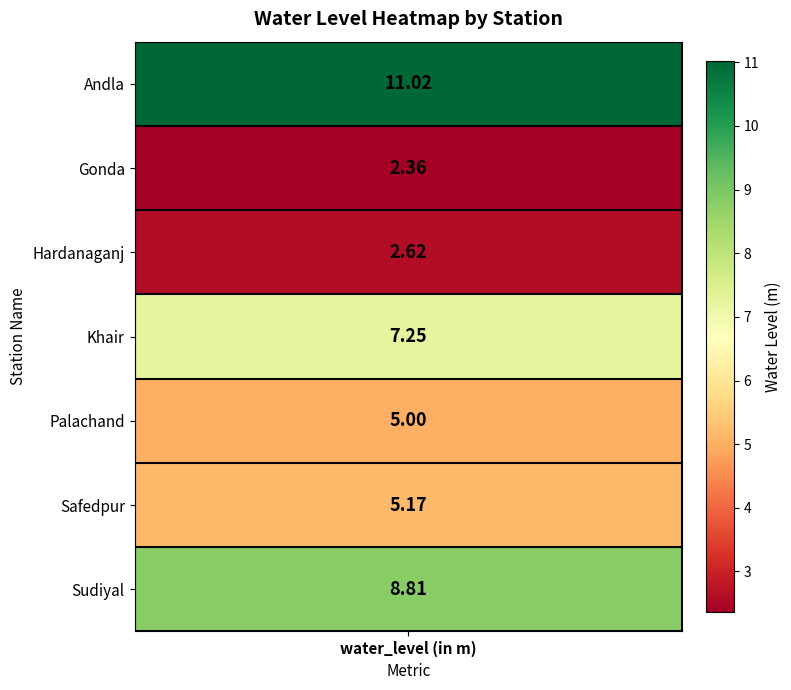

True or false: the data shows 5.0 at Palachand.

True